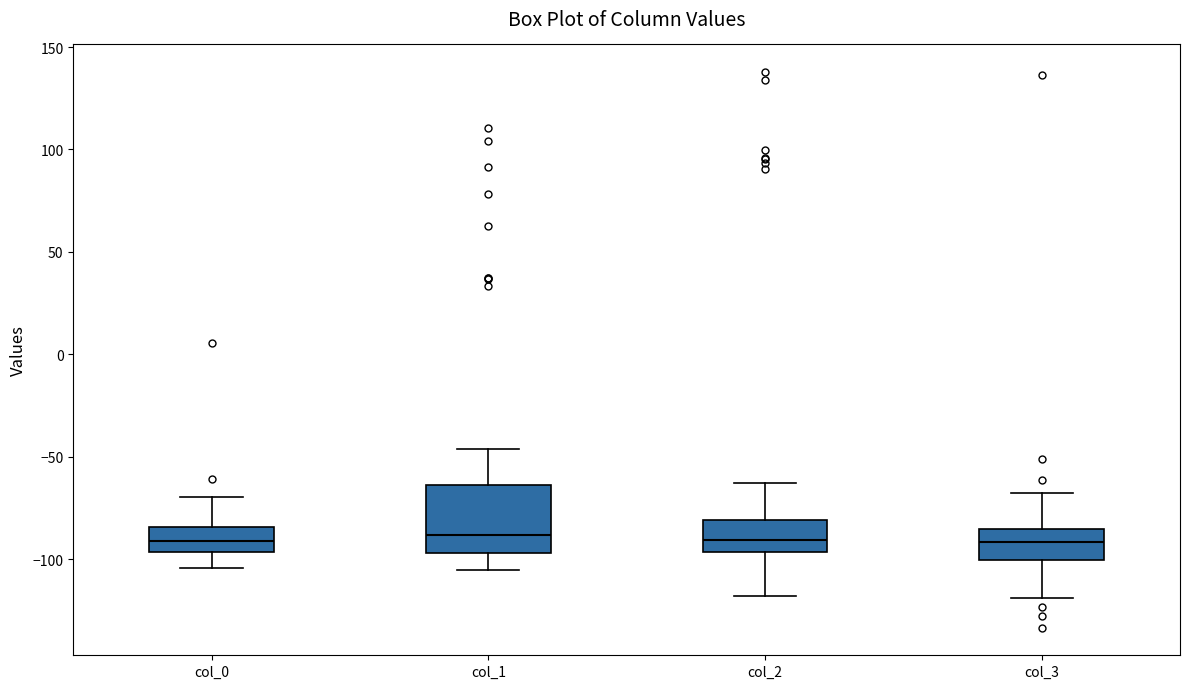

Where is the lower edge of the box for col_3 on the y-axis? The values are not printed on the chart, so give them approximately, as read against the axis.

-100